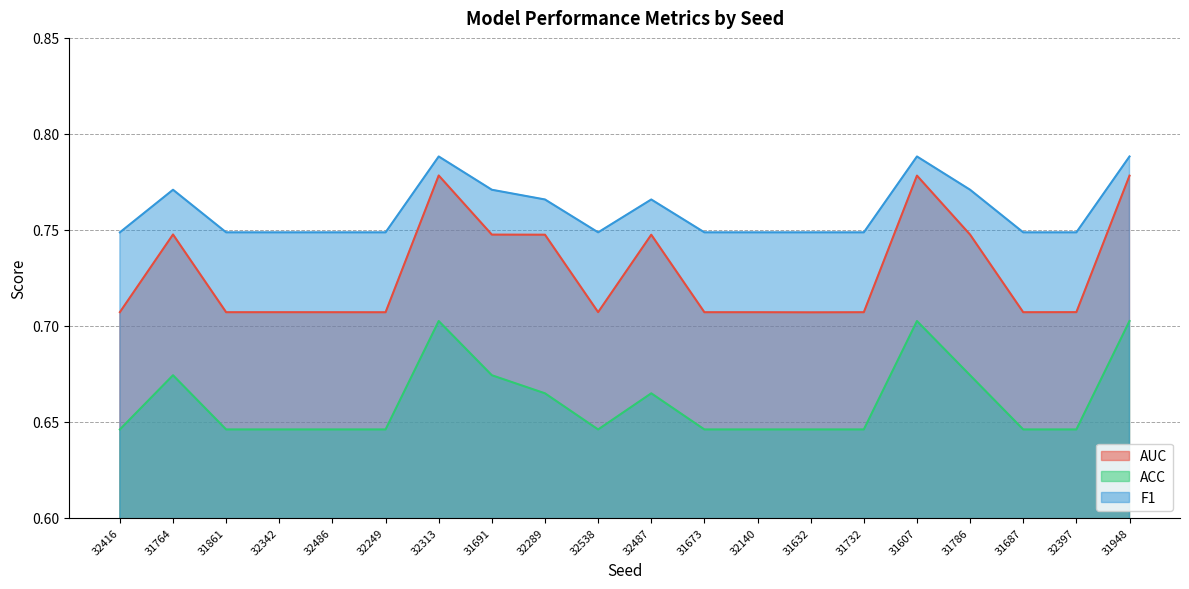

Rank the series at 31786 from highest to lowest value.

F1, AUC, ACC